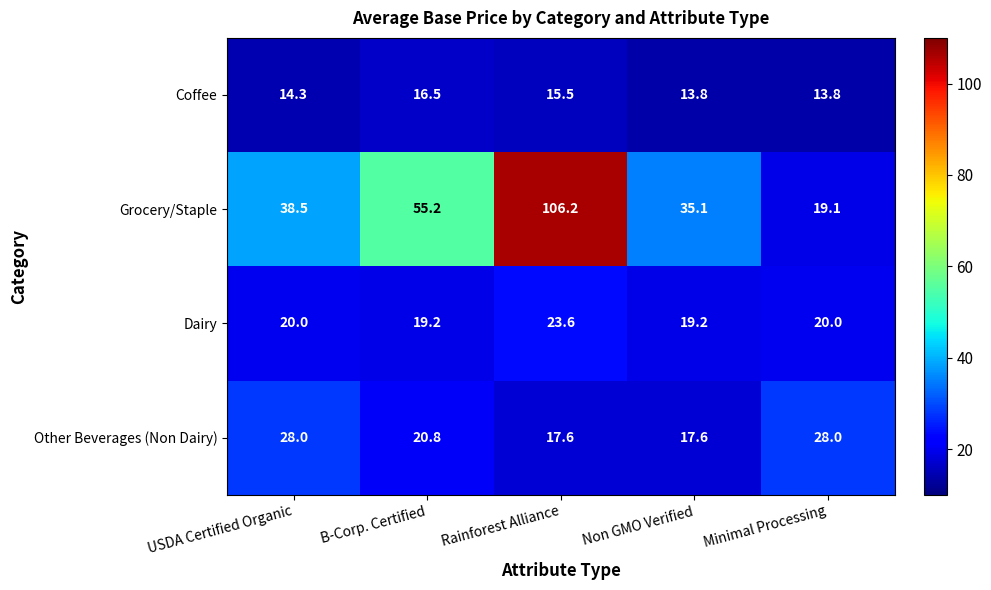

How many series are shown in this chart?

4